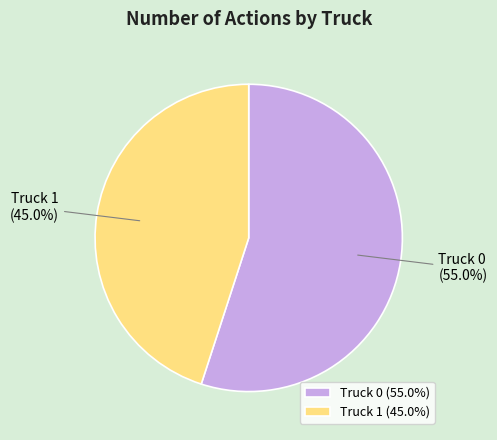

Between Truck 0 and Truck 1, which is larger?

Truck 0